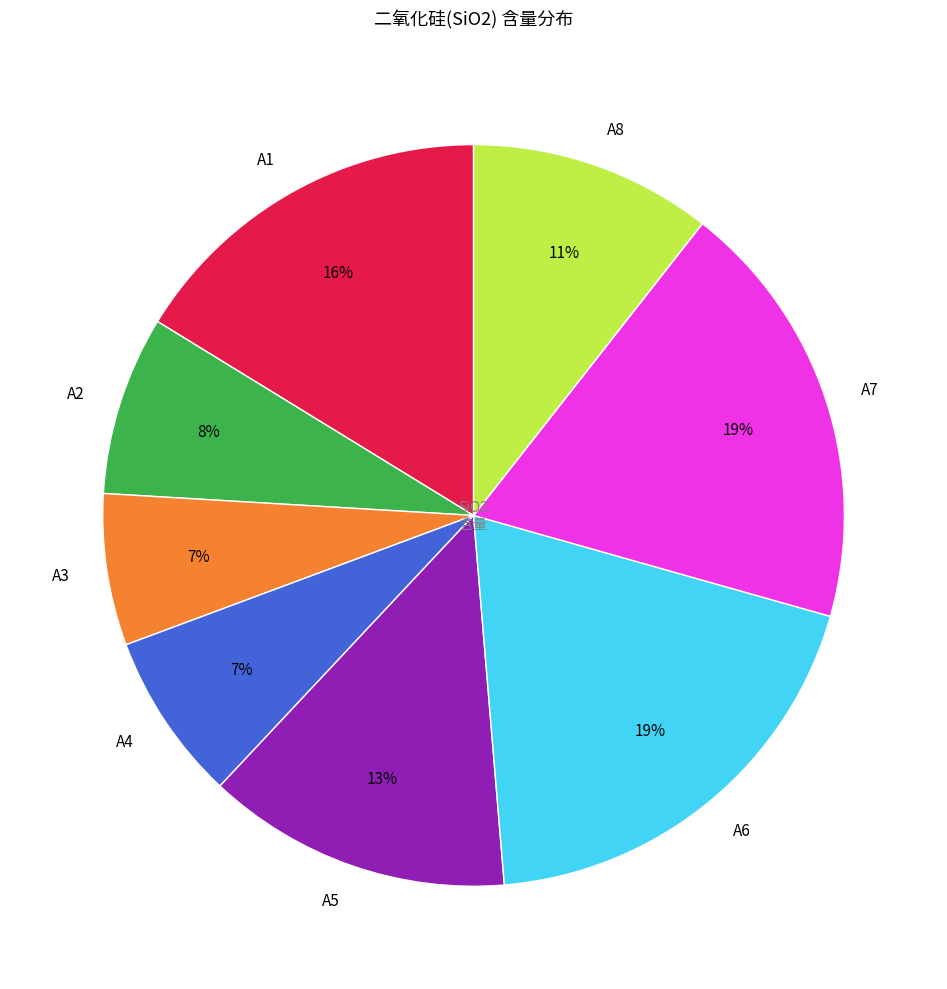

Count the number of slices in the pie.

8